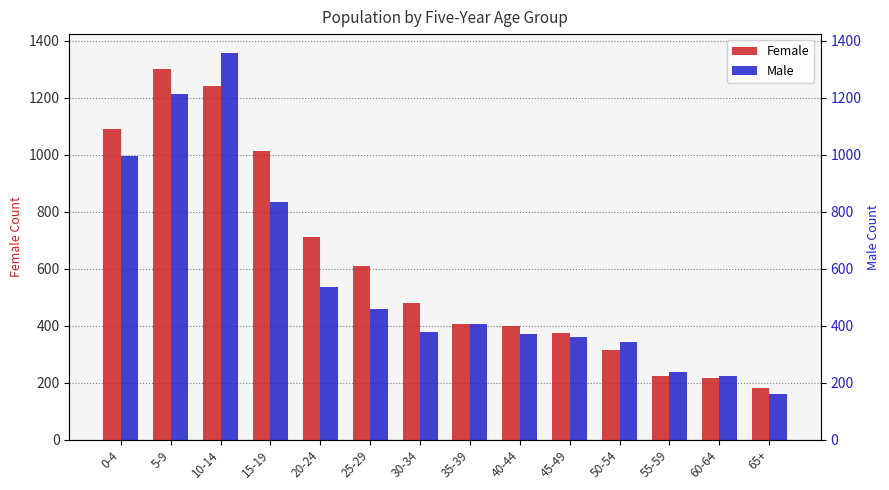

List the labels in order of Male value, largest first.

10-14, 5-9, 0-4, 15-19, 20-24, 25-29, 35-39, 30-34, 40-44, 45-49, 50-54, 55-59, 60-64, 65+